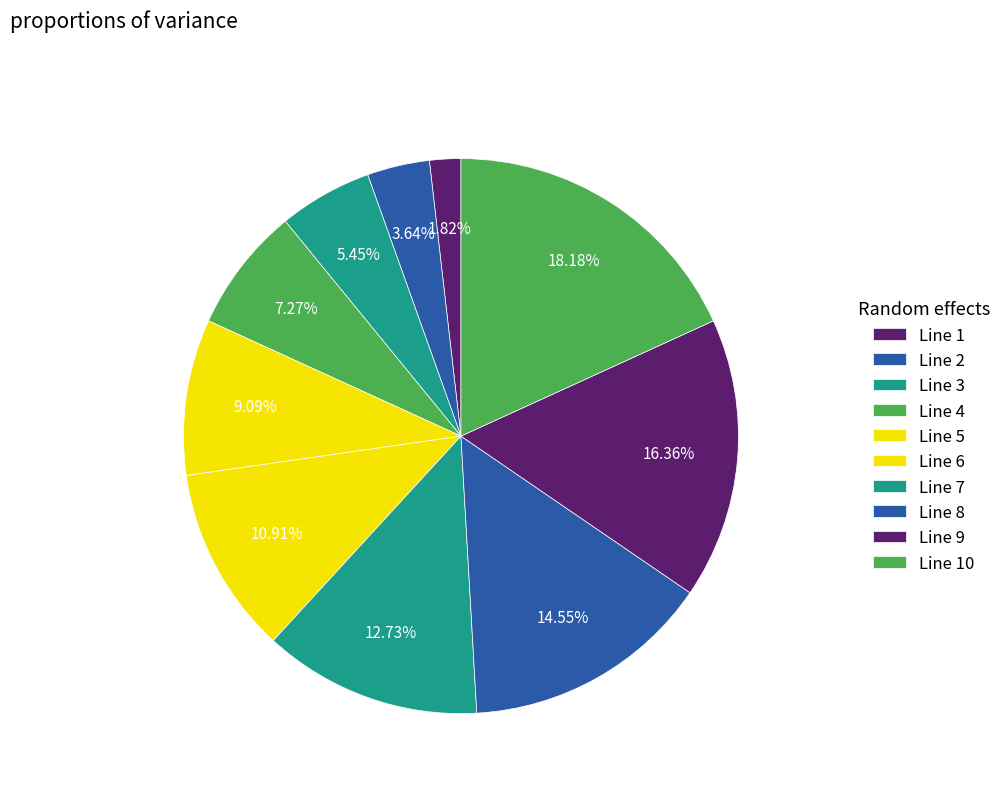

How many segments does this pie chart have?

10